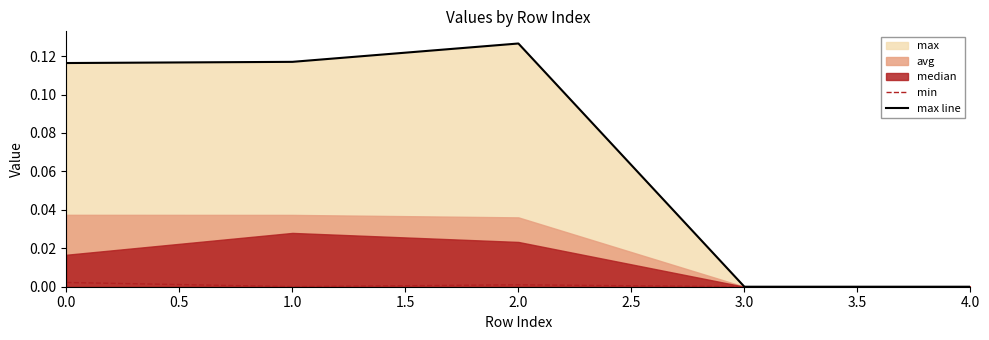

How many data points in min are above 0?

3